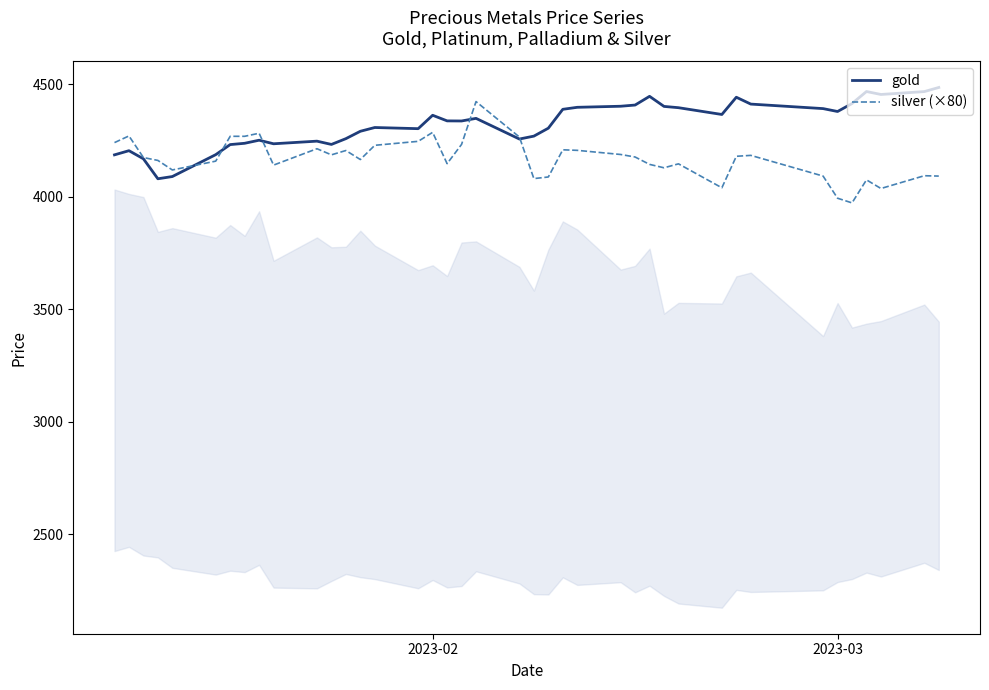

The value of silver (×80) at 2023-02 is 4286.4. True or false?

True